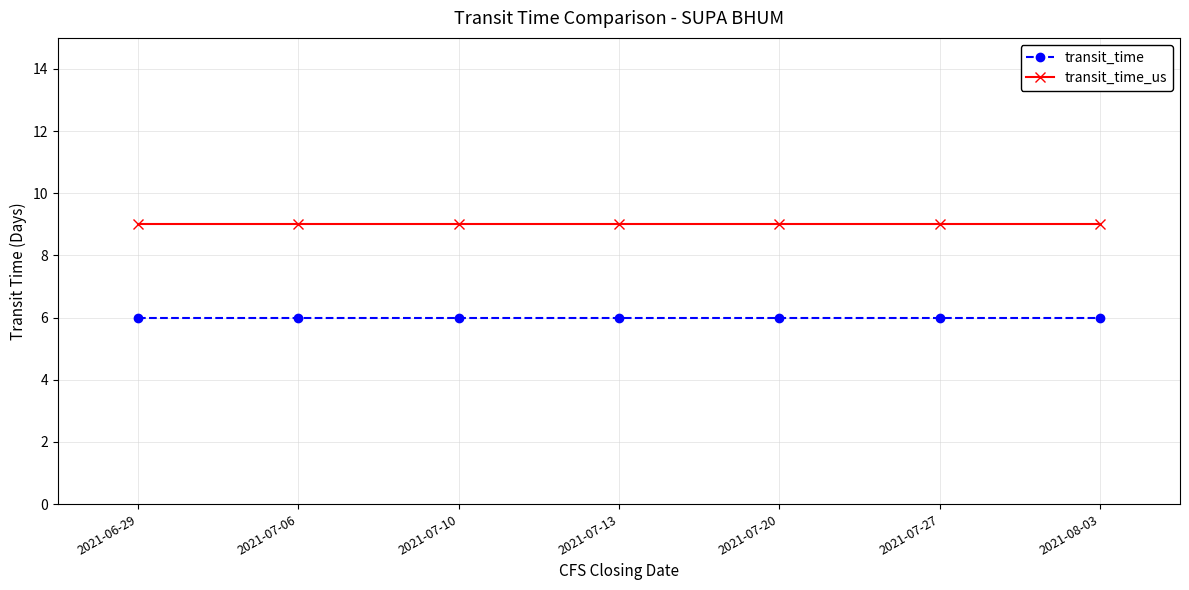

Rank the series at 2021-06-29 from highest to lowest value.

transit_time_us, transit_time